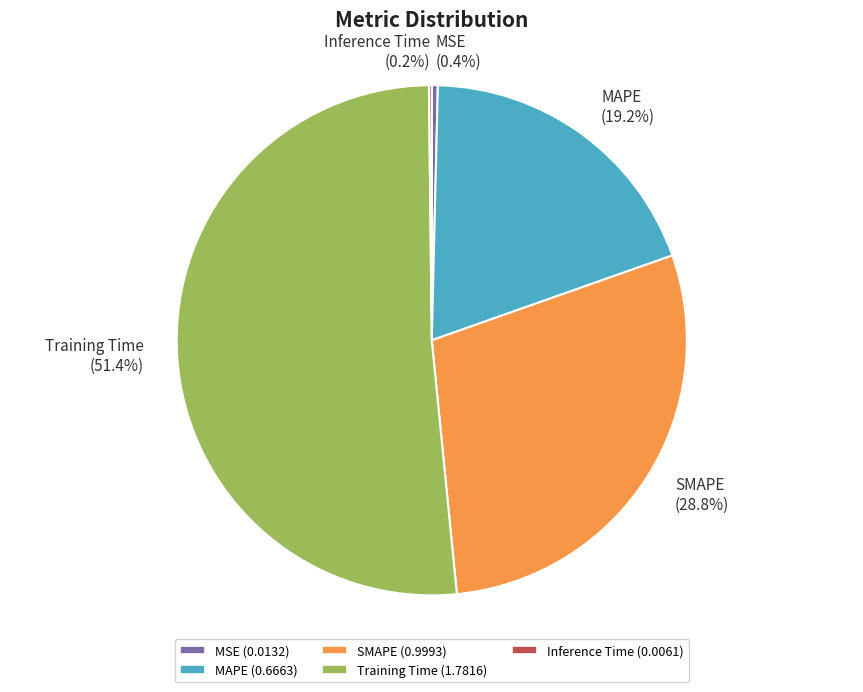

Which slice is the largest?

Training Time